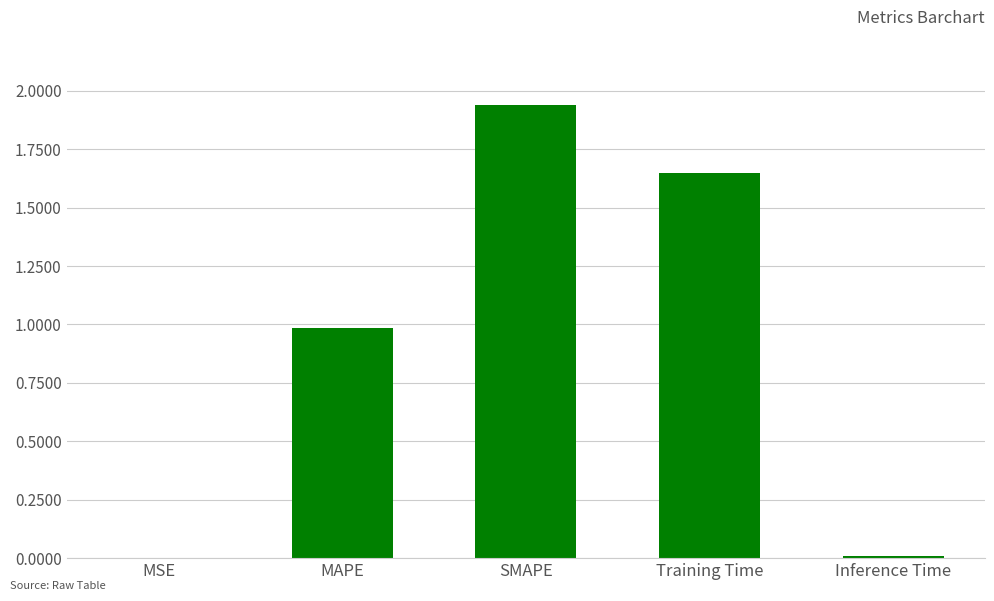

What is the sum of all values?

4.6